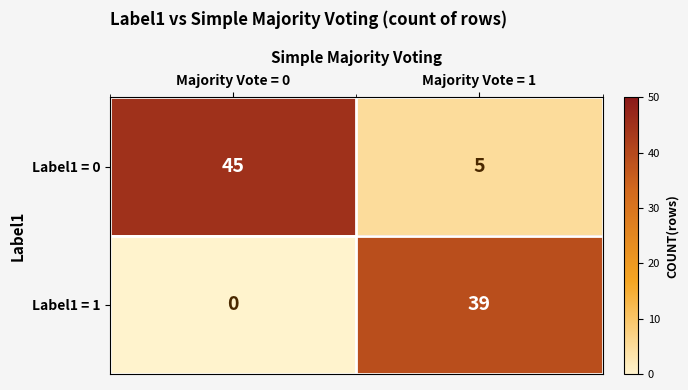

Is the value of Label1 = 0 at Majority Vote = 0 greater than the value of Label1 = 1 at Majority Vote = 0?

Yes